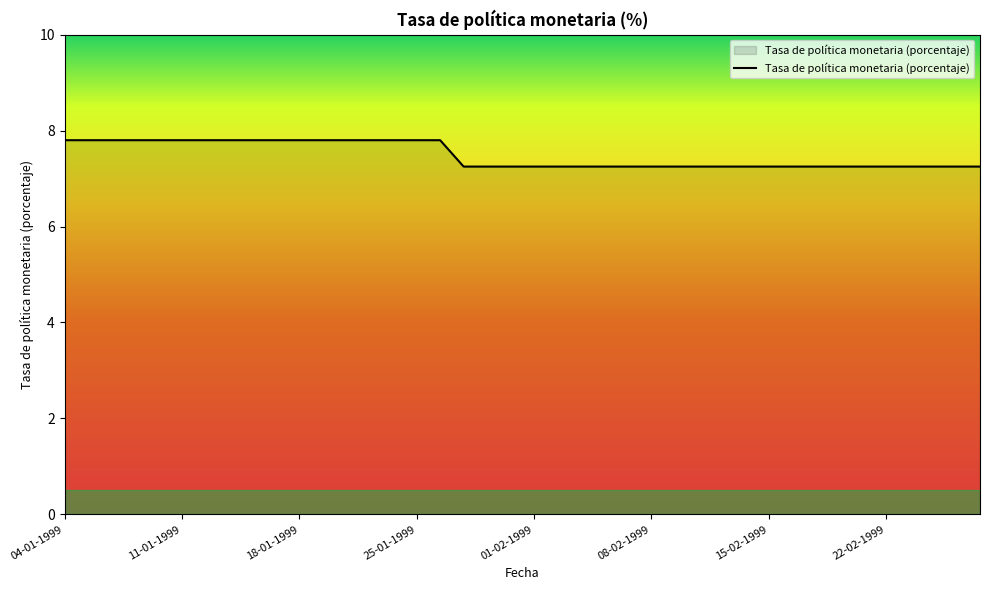

Count the number of categories in the chart.

40